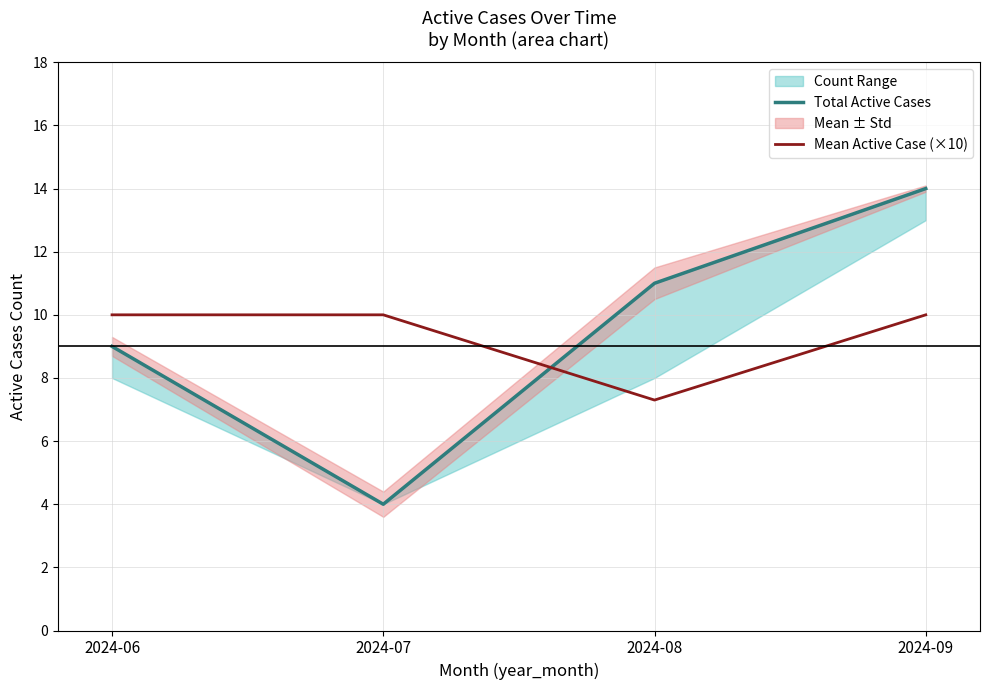

At 2024-09, list the series in order from smallest to largest.

Mean Active Case (×10), Total Active Cases